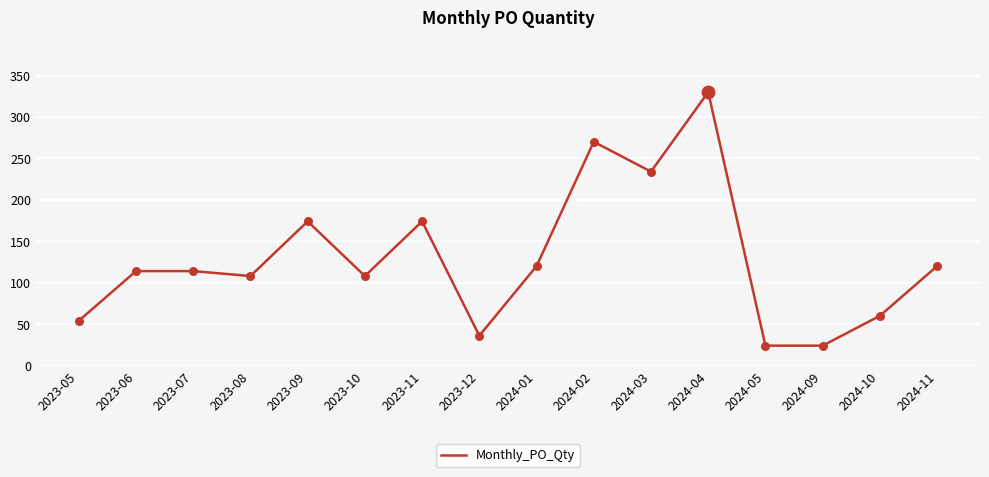

What is the change in value from 2024-09 to 2024-10?

+36